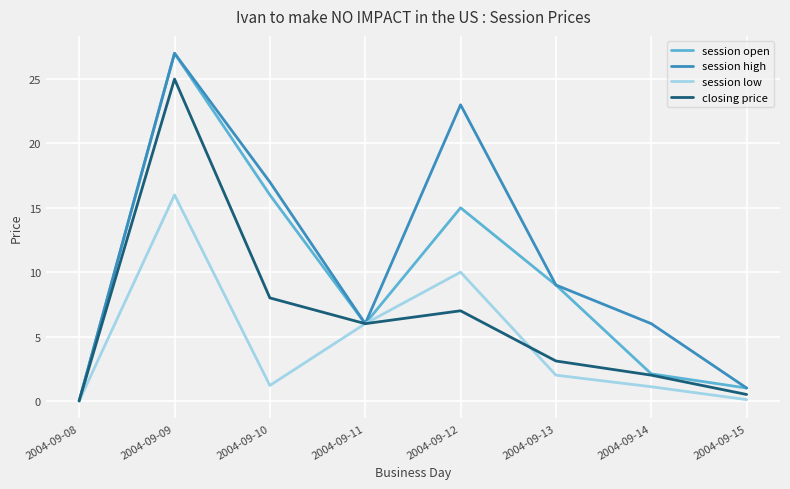

Rank the series by their average value, from lowest to highest.

session low, closing price, session open, session high